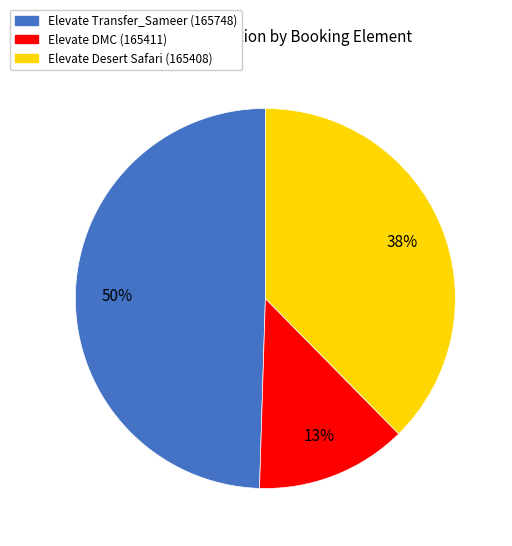

Which has a higher value, Elevate Transfer_Sameer (165748) or Elevate Desert Safari (165408)?

Elevate Transfer_Sameer (165748)